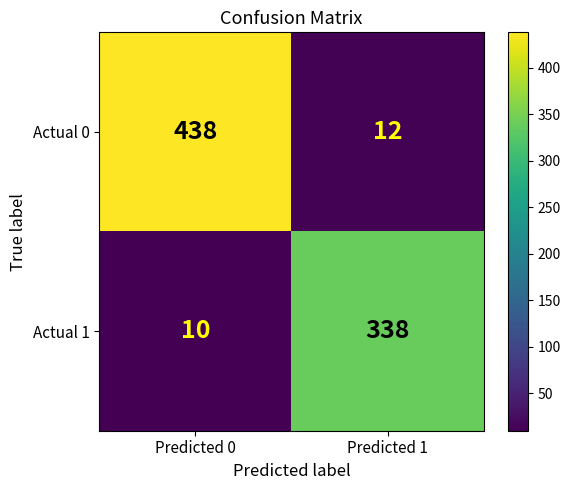

How many data points does each series have?

2